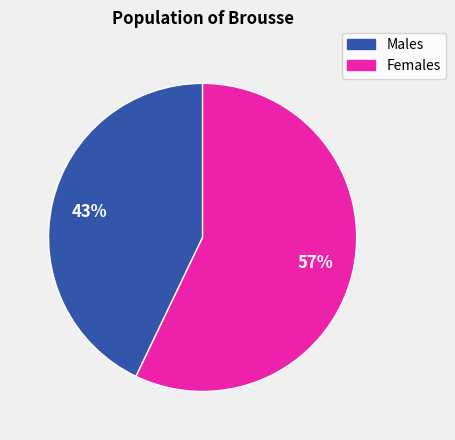

Does any single category account for the majority?

Yes